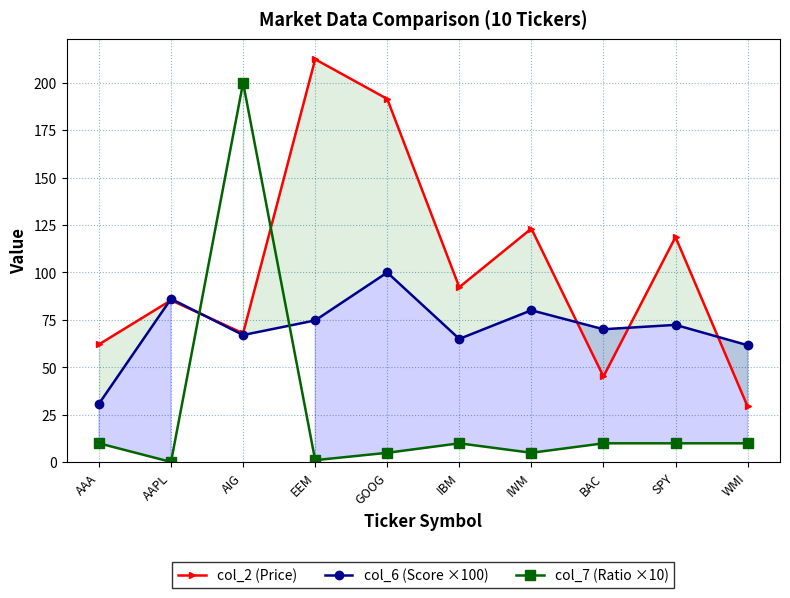

What is the label of the 4th point from the left?

EEM